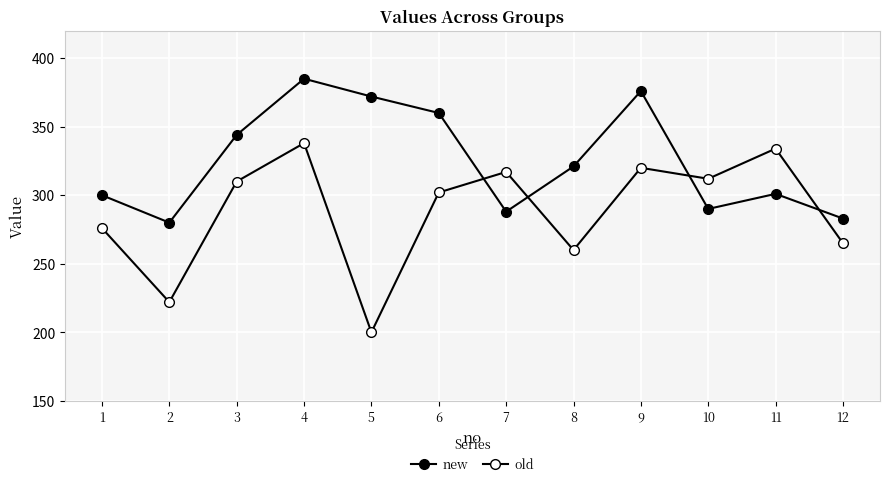

What is the difference between the highest and lowest values at 11?

33